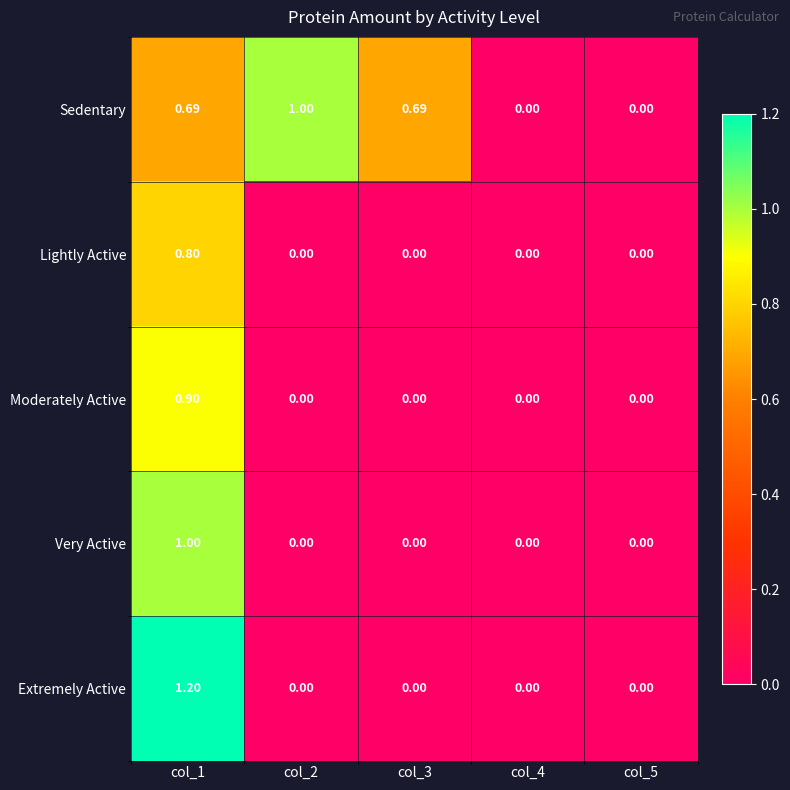

How many categories are shown in the chart?

5